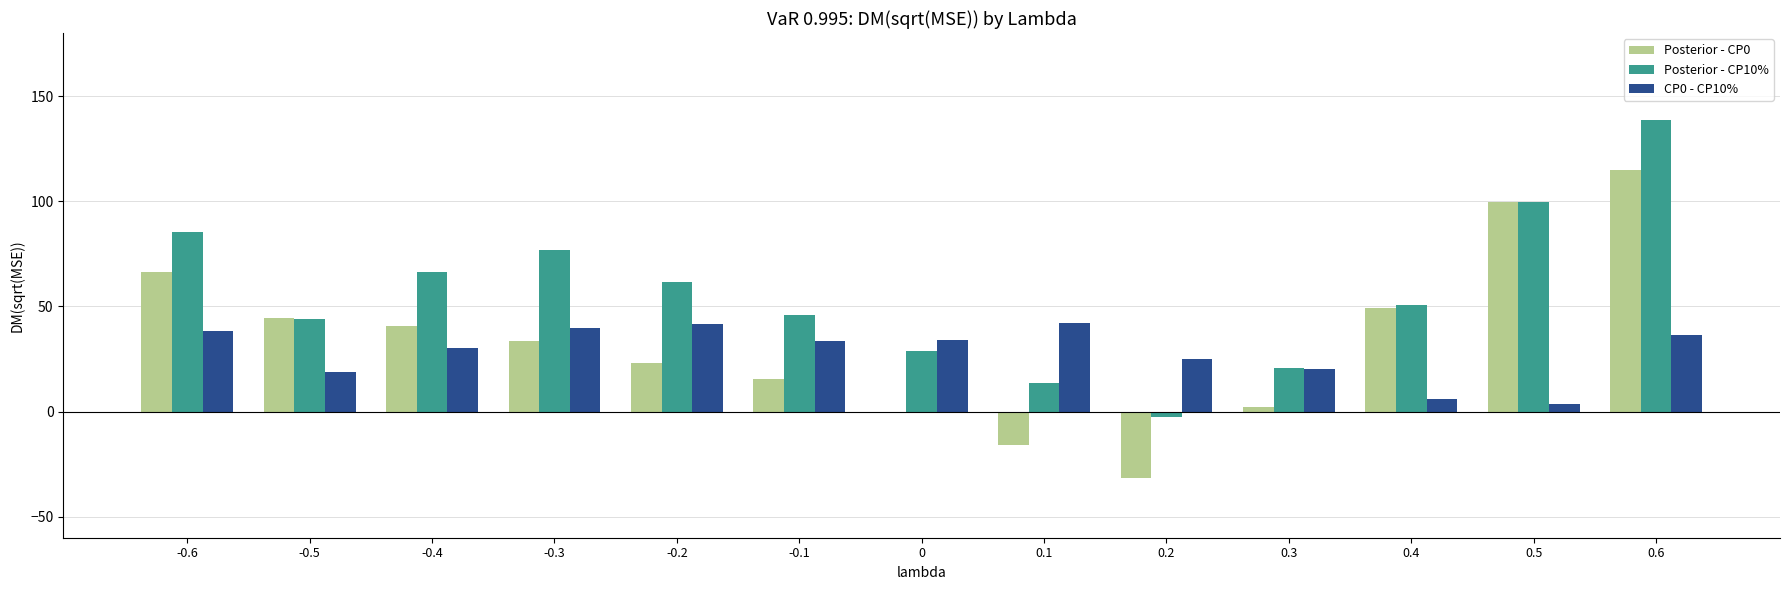

Is the value of Posterior - CP0 at 0.1 greater than the value of CP0 - CP10% at 0.6?

No